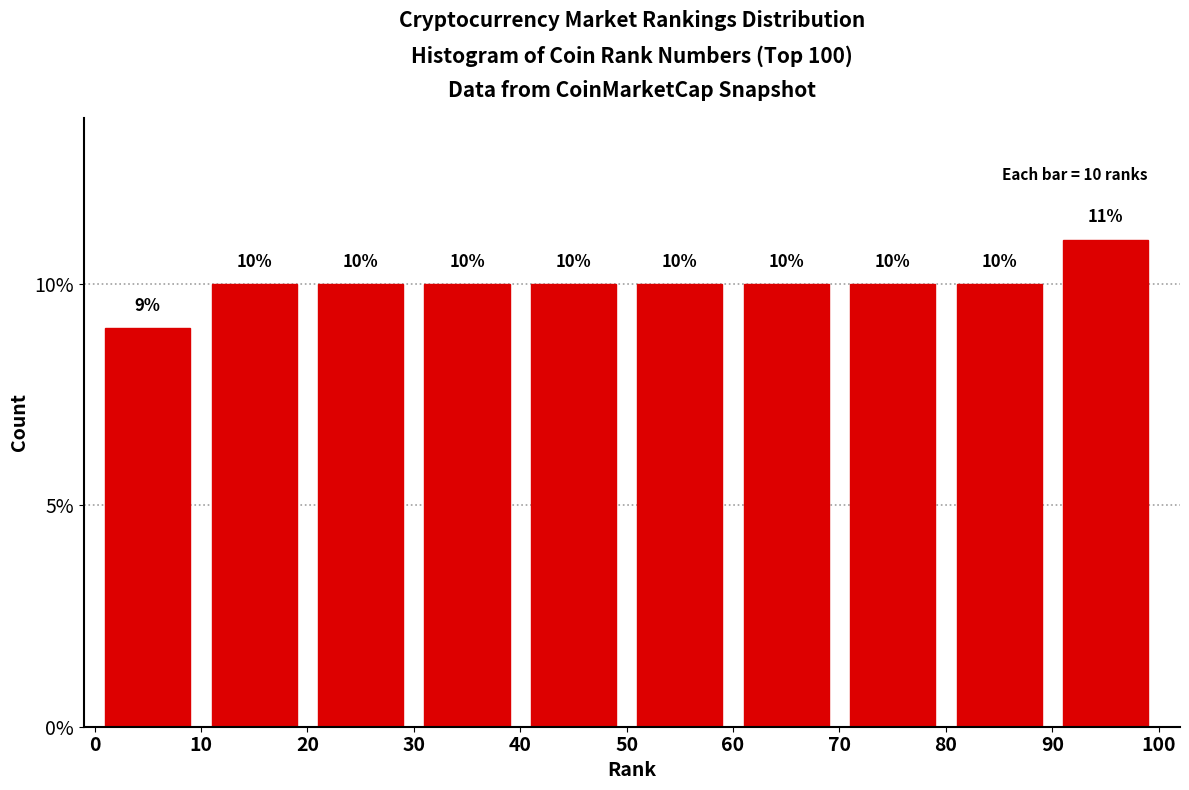

How tall is the bar that spans 80 to 90 on the x-axis?

10